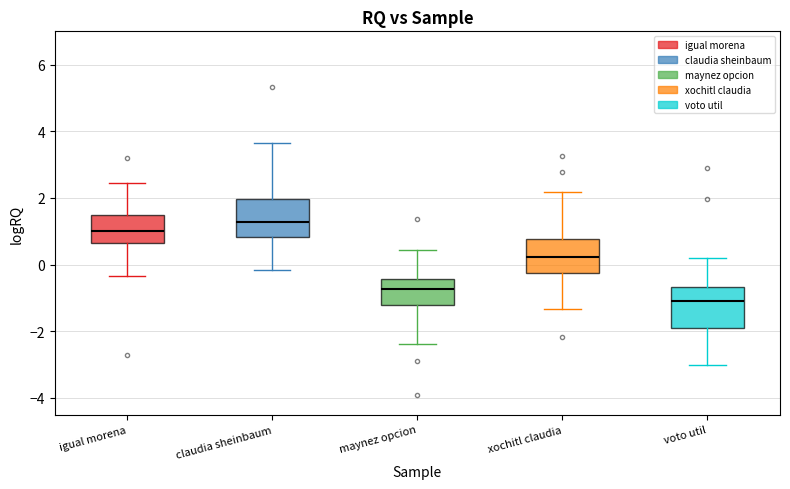

Where is the lower edge of the box for voto util on the y-axis? The values are not printed on the chart, so give them approximately, as read against the axis.

-2.0